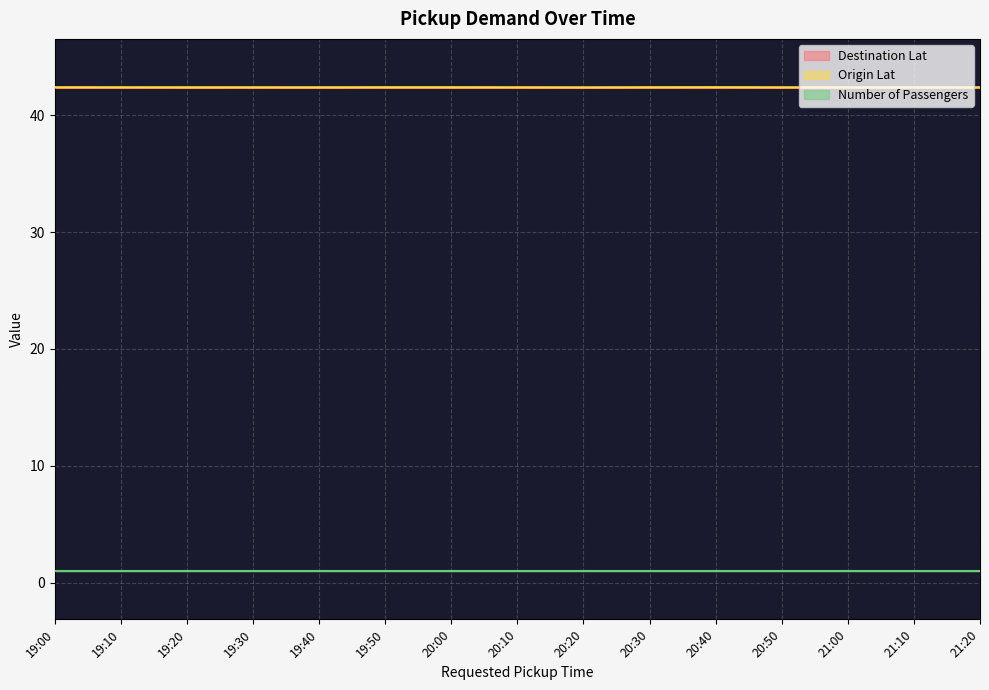

What is the approximate value of Origin Lat at 20:40?

42.4